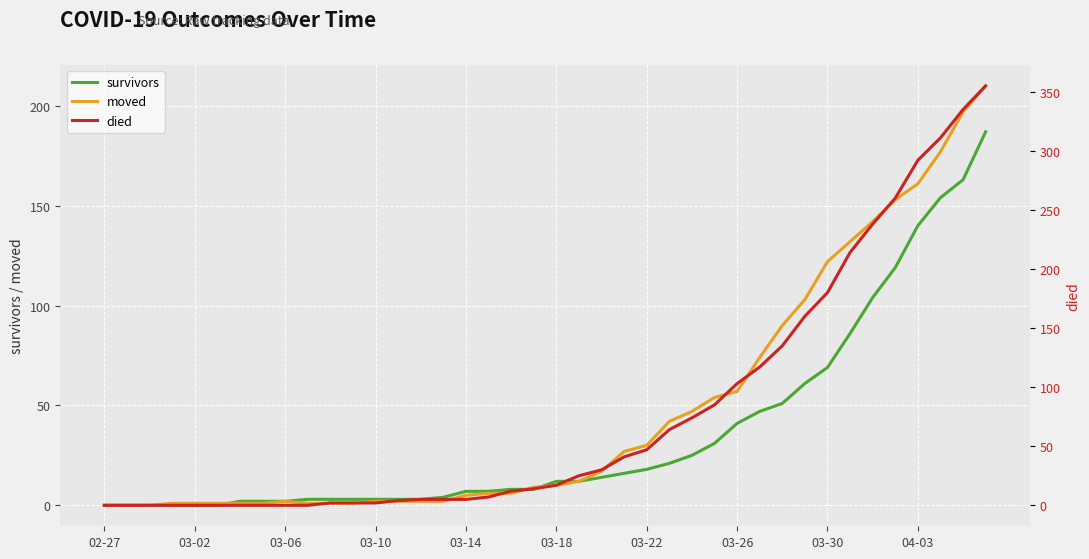

True or false: survivors has a value of 4 at 03-22.

False